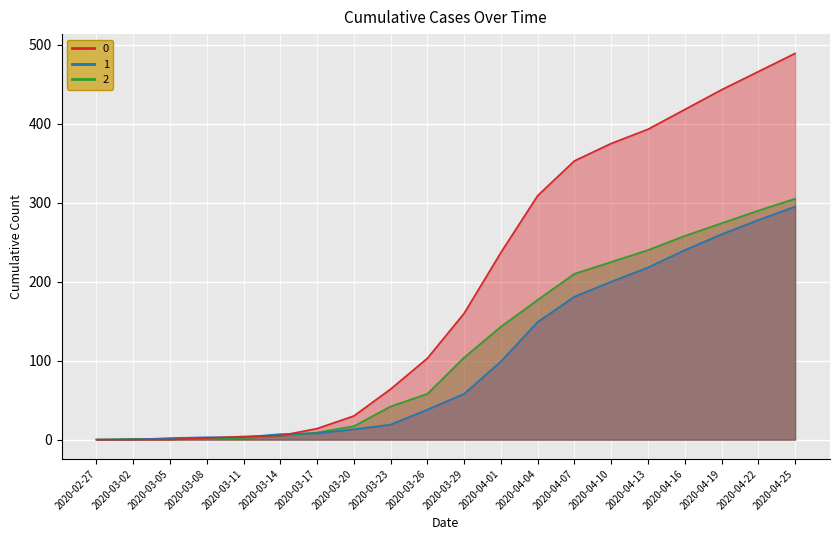

What is the difference between the highest and lowest values at 2020-04-13?

175